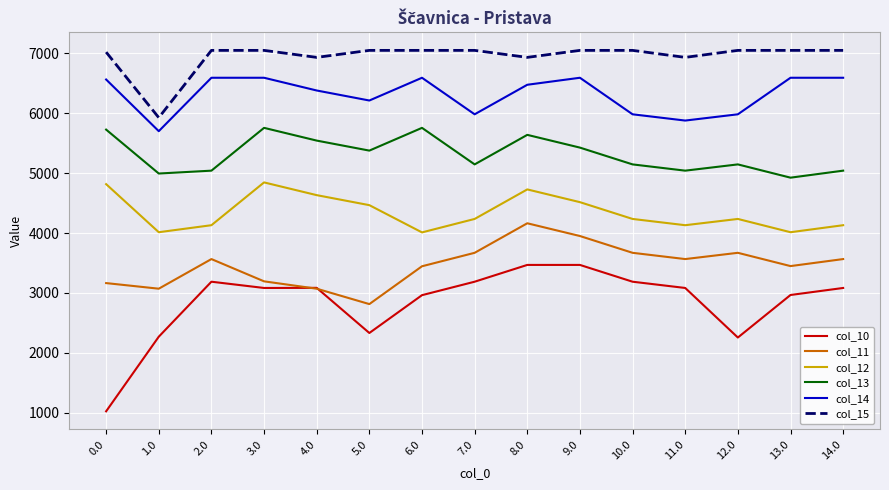

True or false: col_11 has more than 0 interior local peaks.

True